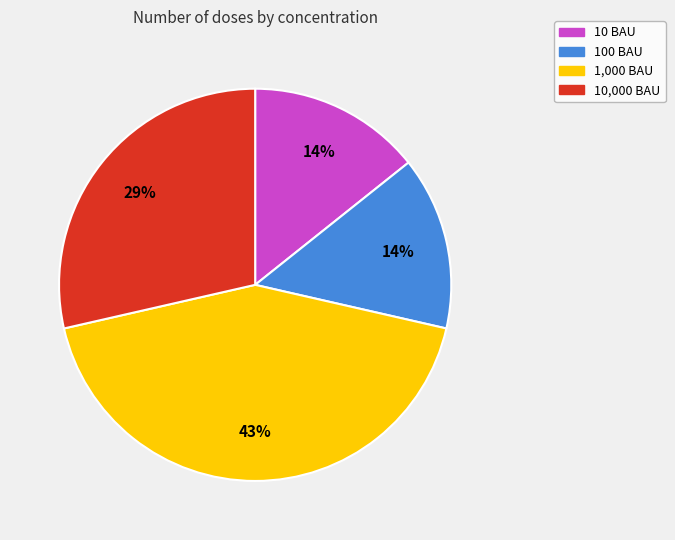

Is there any slice that represents more than half of the pie?

No